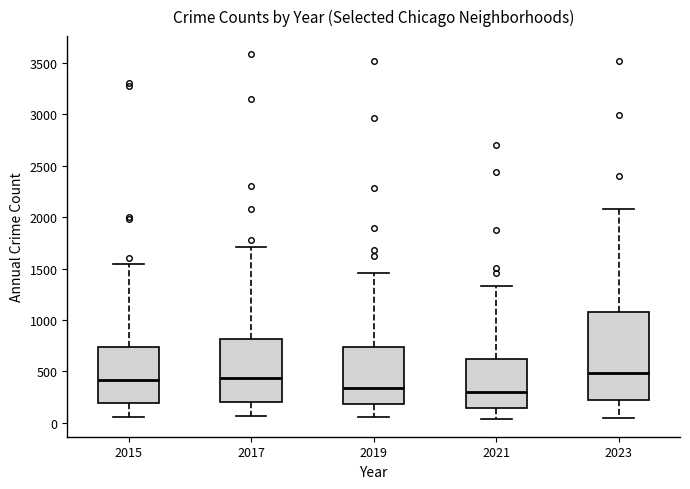

Where is the lower edge of the box at x = 2015 on the y-axis? The values are not printed on the chart, so give them approximately, as read against the axis.

200